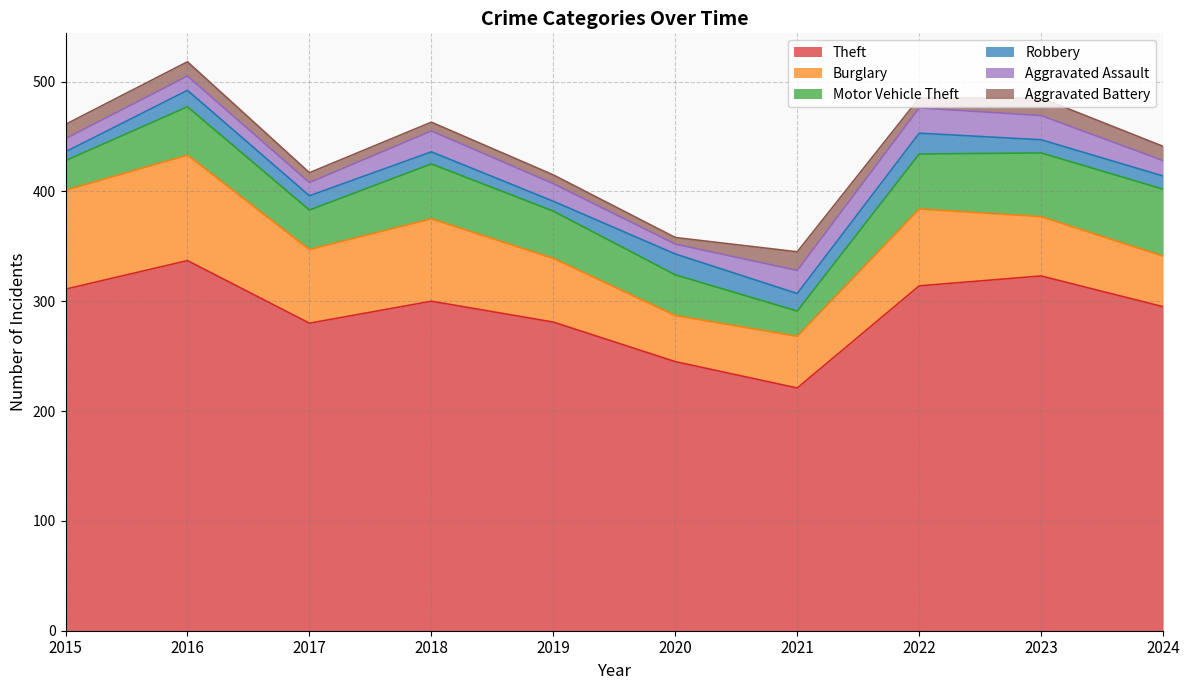

In Aggravated Assault, how many points are lower than both neighbors (excluding endpoints)?

2